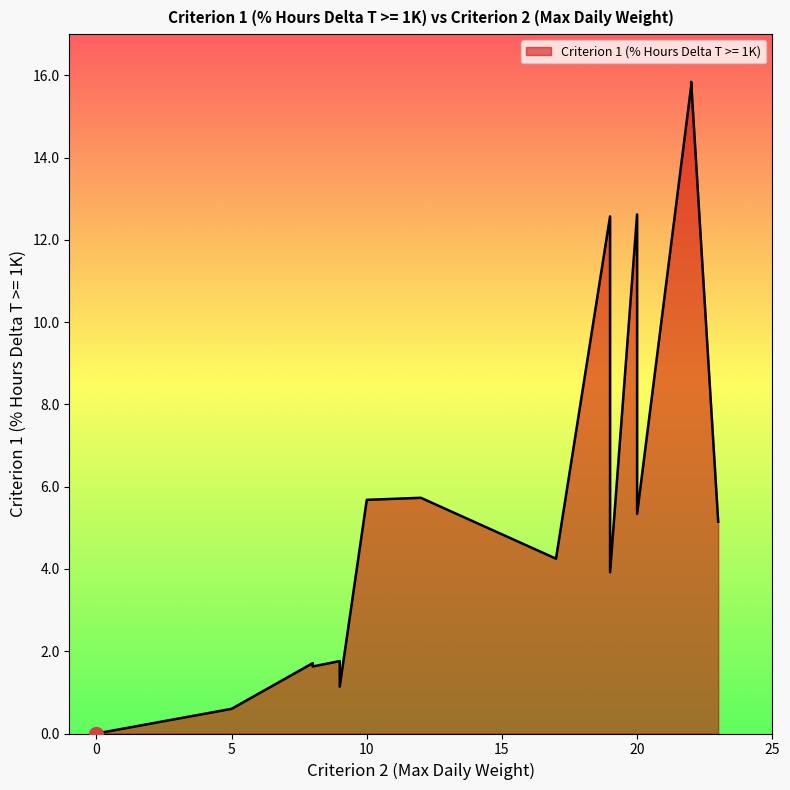

At which category does the chart reach its peak across all series?

22